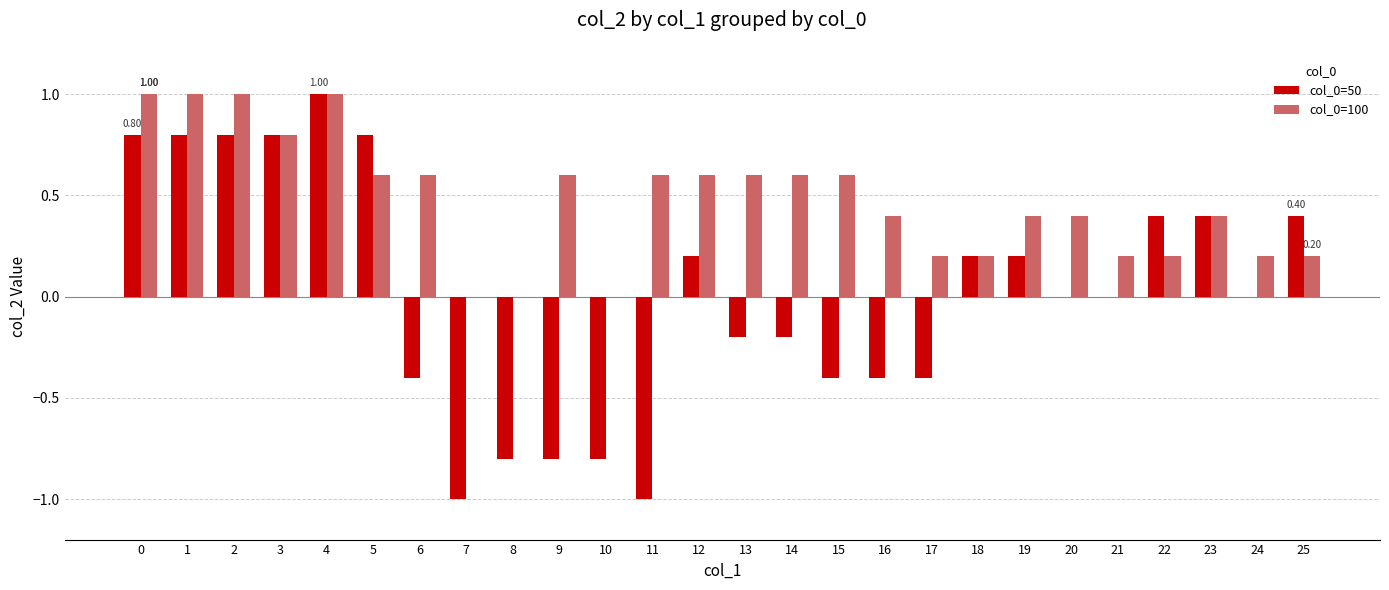

Which series has the largest total across all categories?

col_0=100